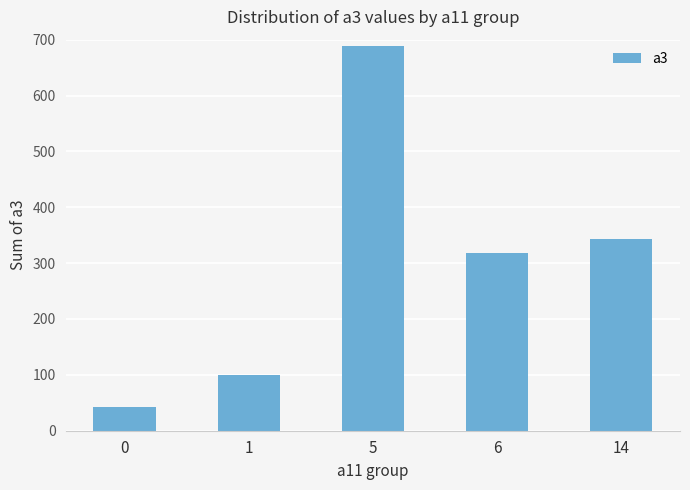

Rank the categories by value from highest to lowest.

5, 14, 6, 1, 0